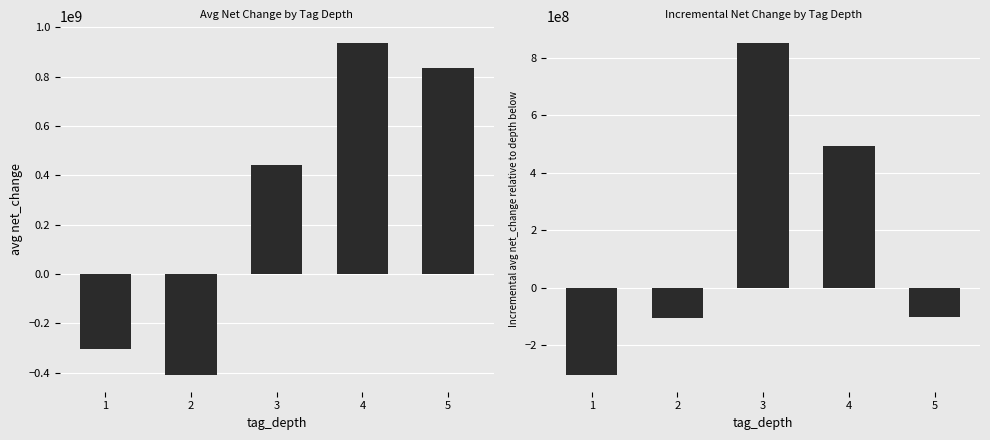

What is the value of the avg_net_change bar at the 3rd from the left?

443469909.1